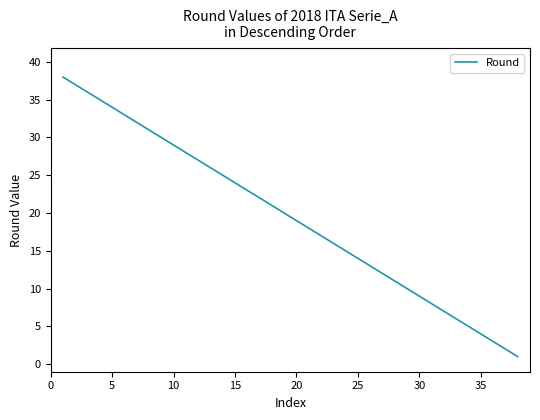

What is the difference between the maximum and minimum values?

37